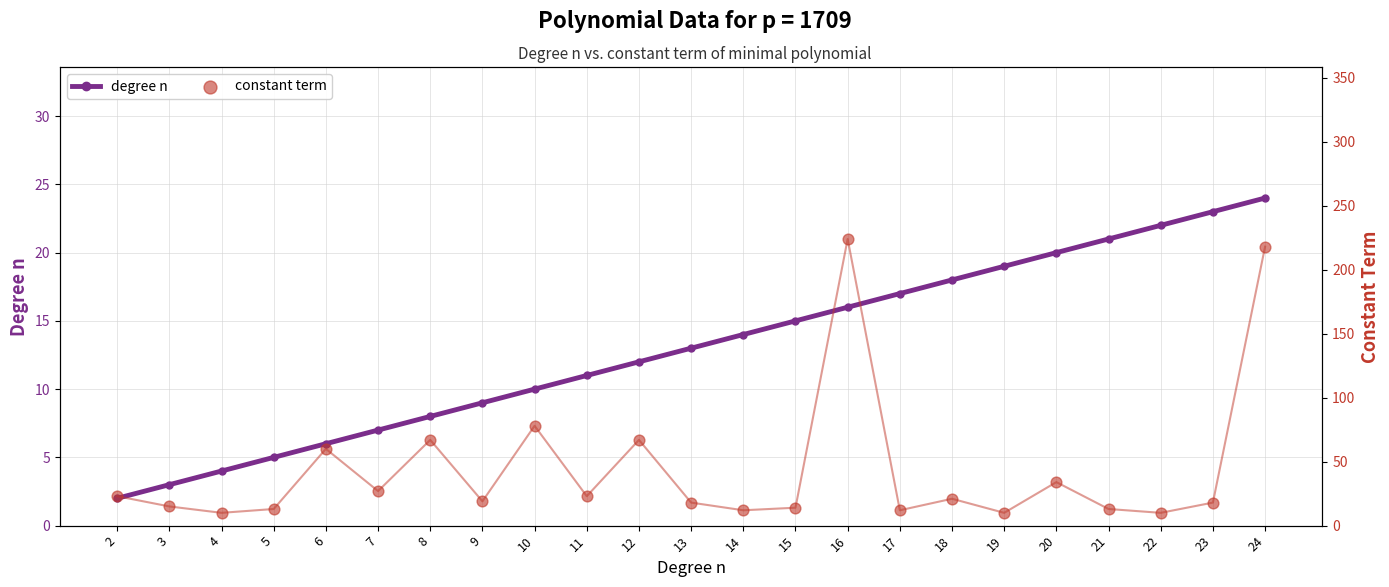

Which series has the largest total across all categories?

constant term